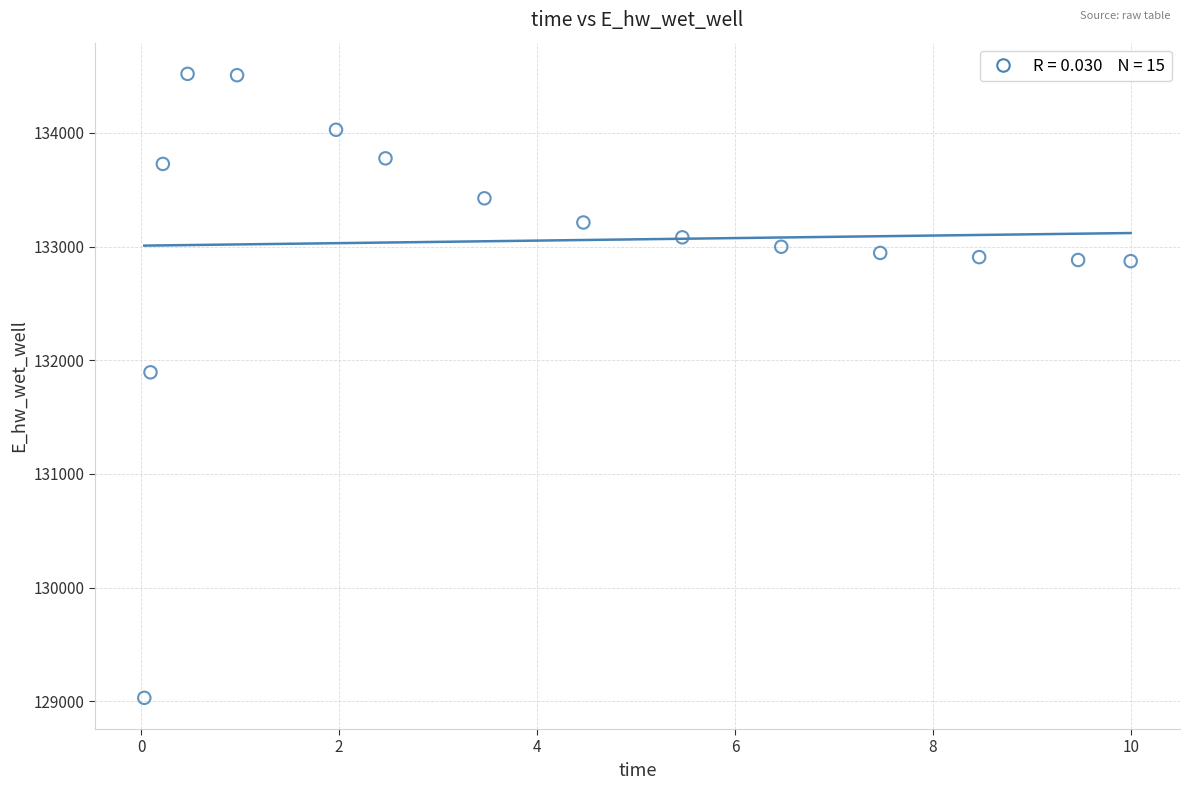

What Y value in the scatter plot is closest to 131774?

131894.1